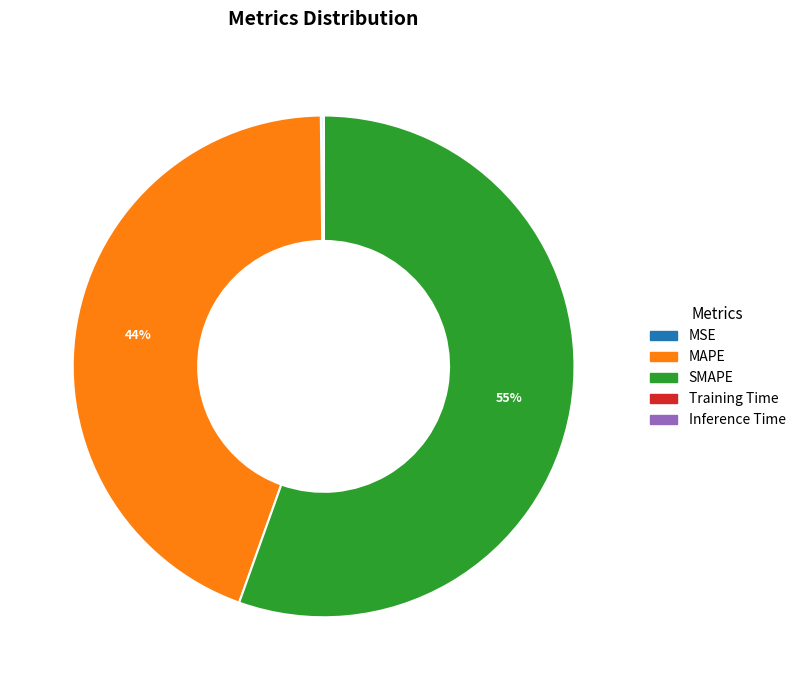

The SMAPE slice represents 46% of the pie. True or false?

False